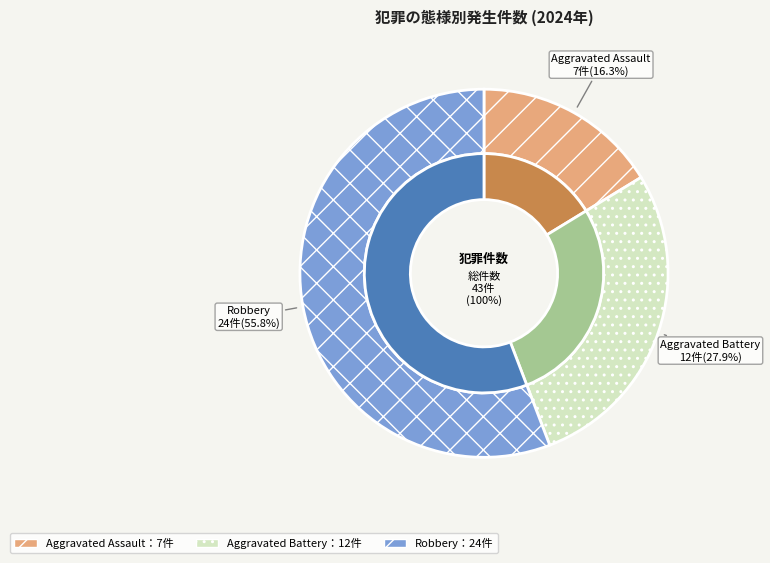

What portion of the pie excludes Aggravated Assault?

83.7%